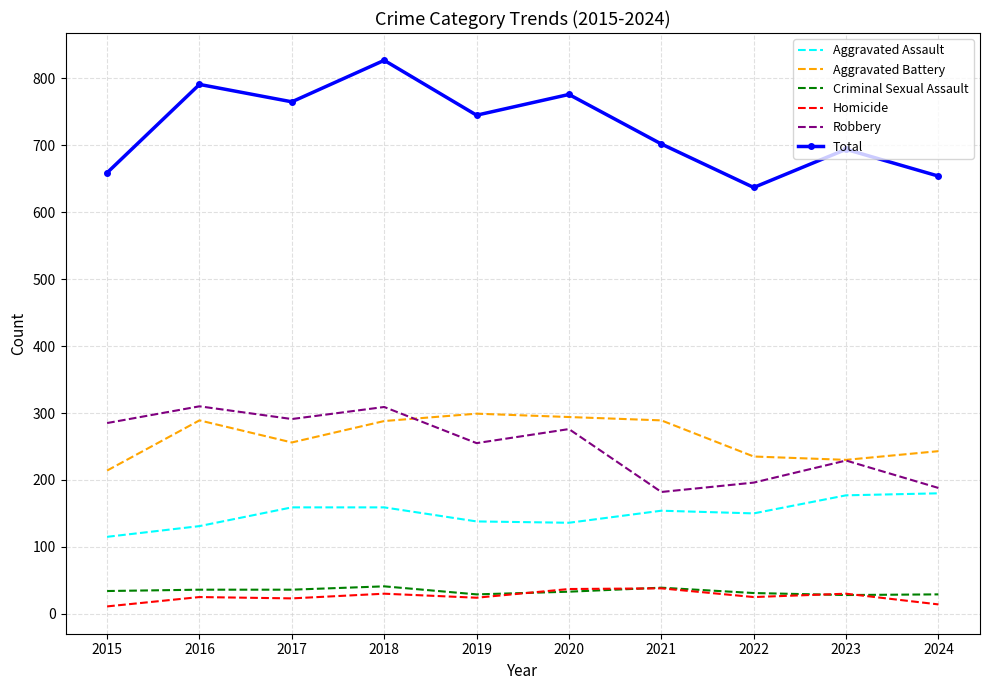

Which category has the highest value in the Total series?

2018